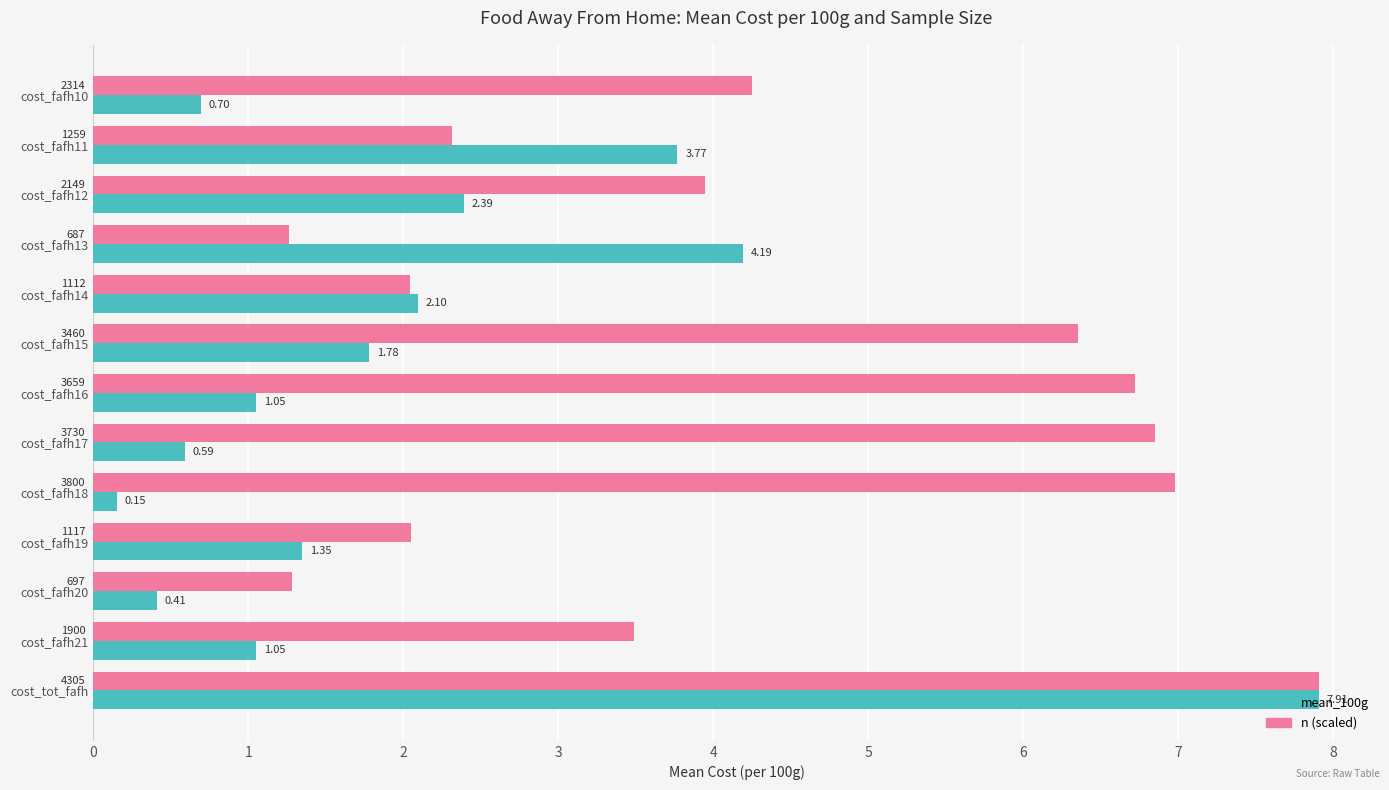

At which category is the sum across all series the highest?

cost_tot_fafh